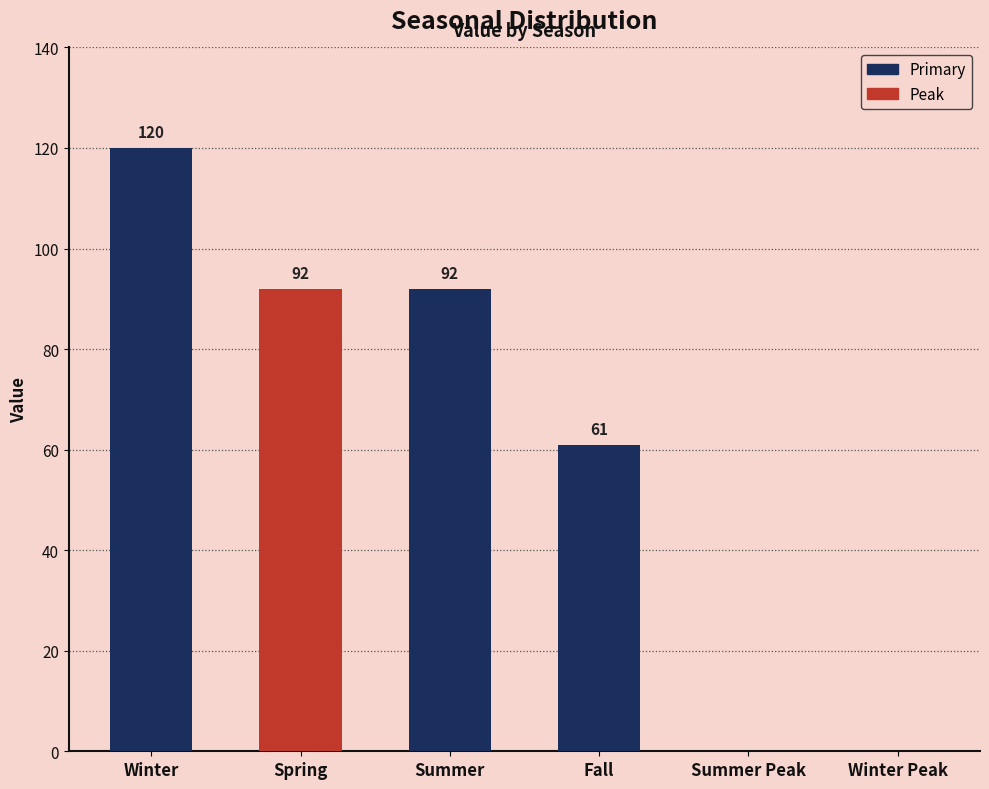

What is the change in value from Spring to Summer Peak?

-92